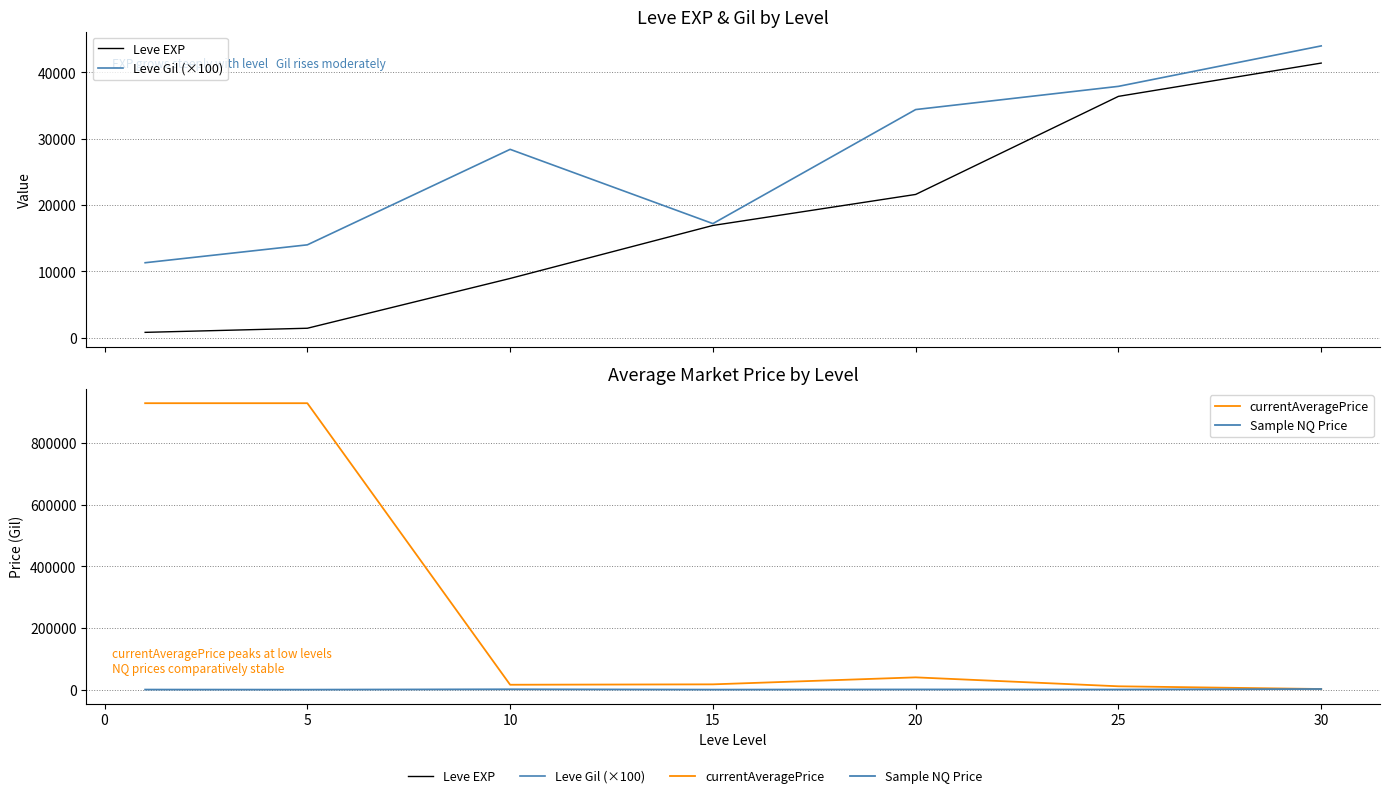

How many interior local peaks does the Sample NQ Price series have?

2